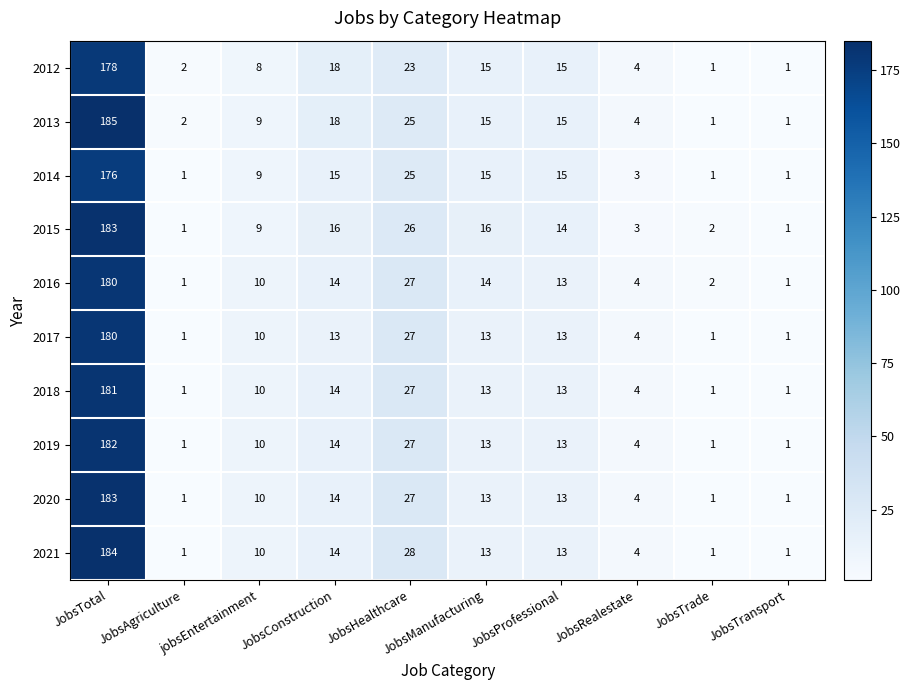

What is the difference between the maximum and minimum values in the 2015 series?

182